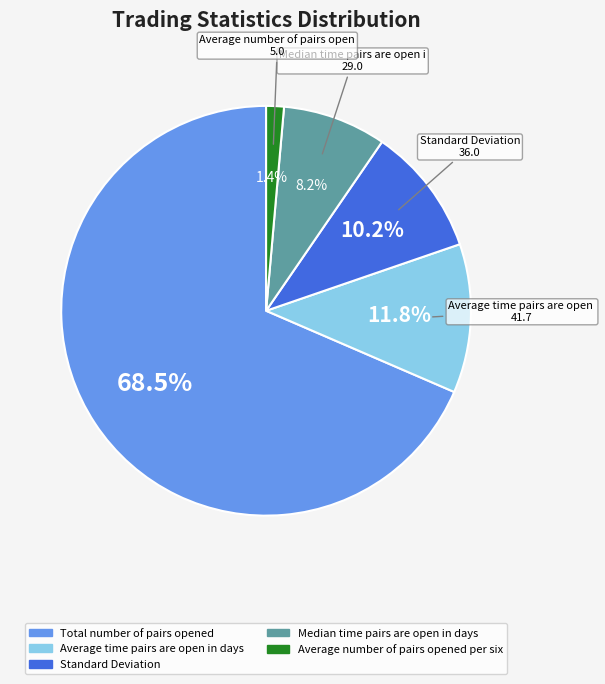

Is there any slice that represents more than half of the pie?

Yes